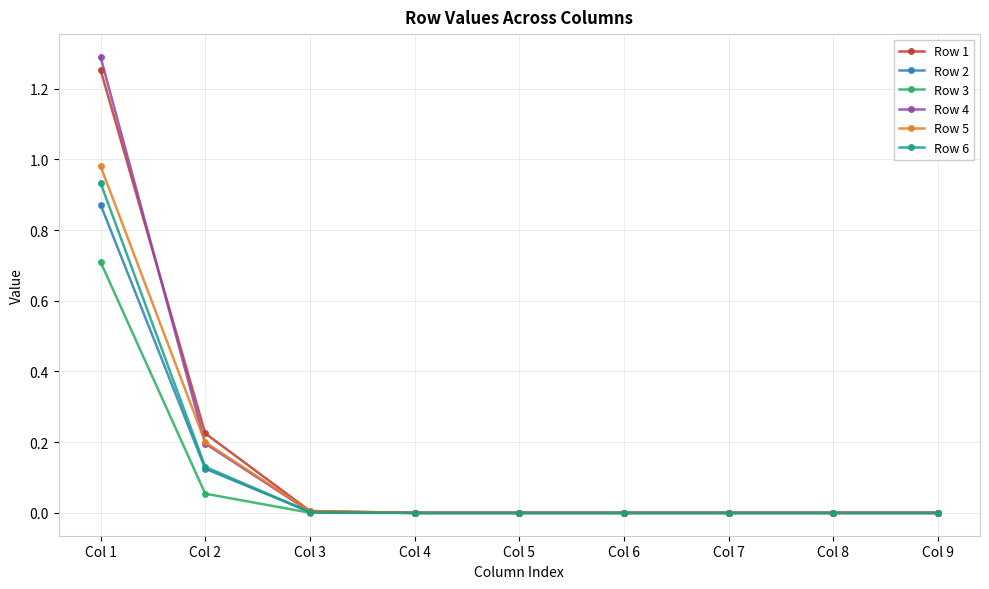

Which series has the widest spread of values?

Row 4